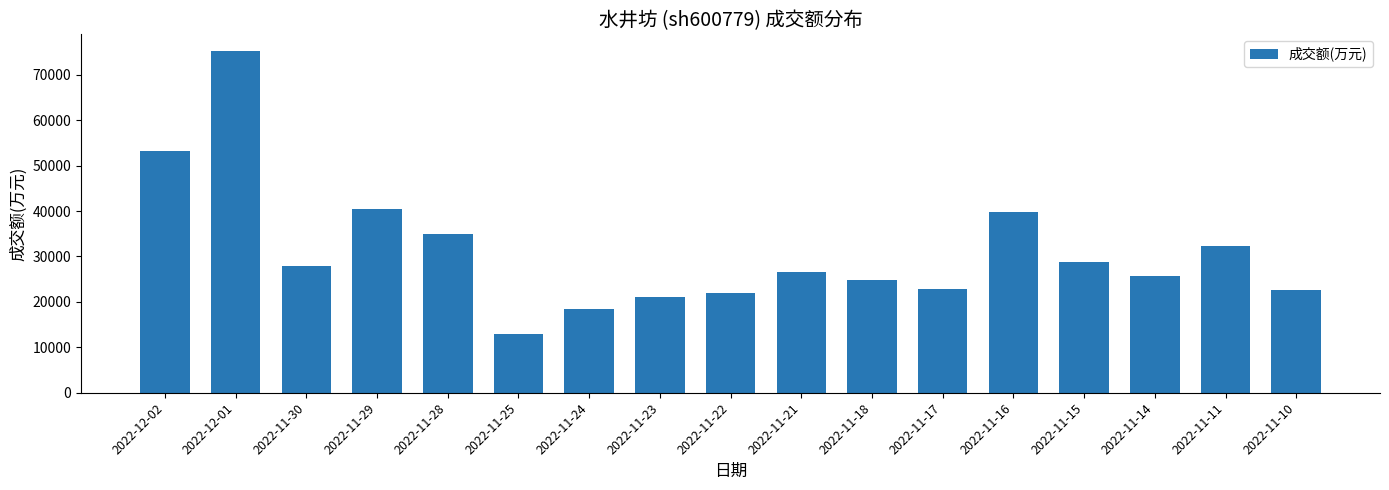

What is the average value?

31150